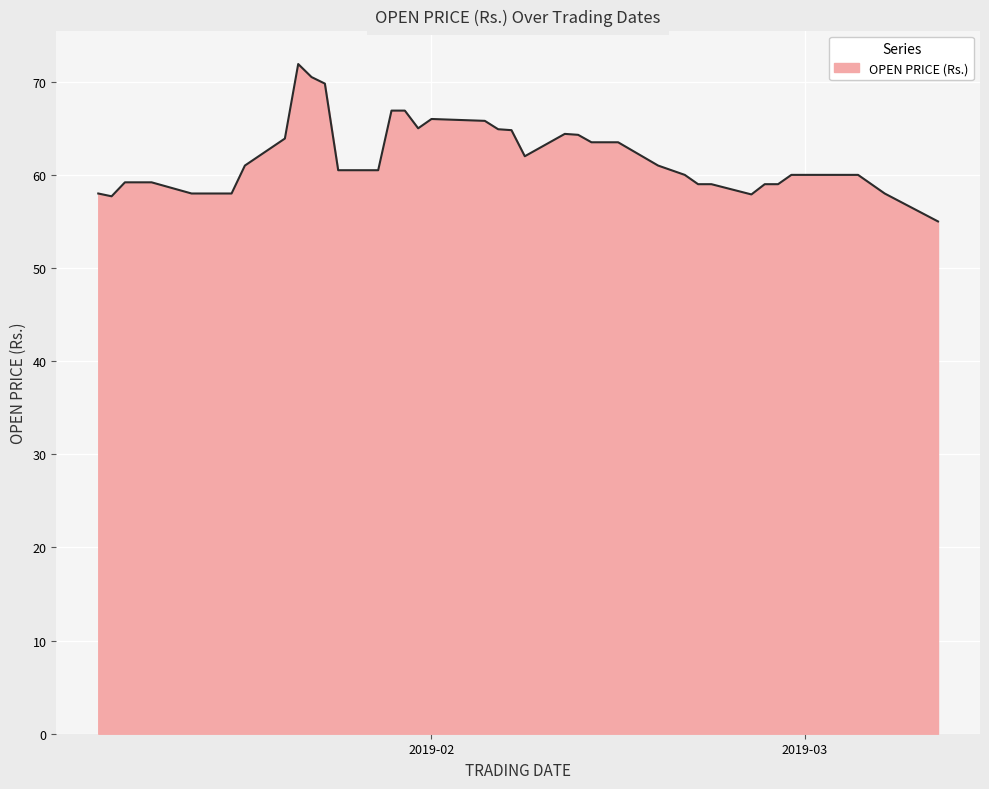

What is the smallest value displayed?

55.0